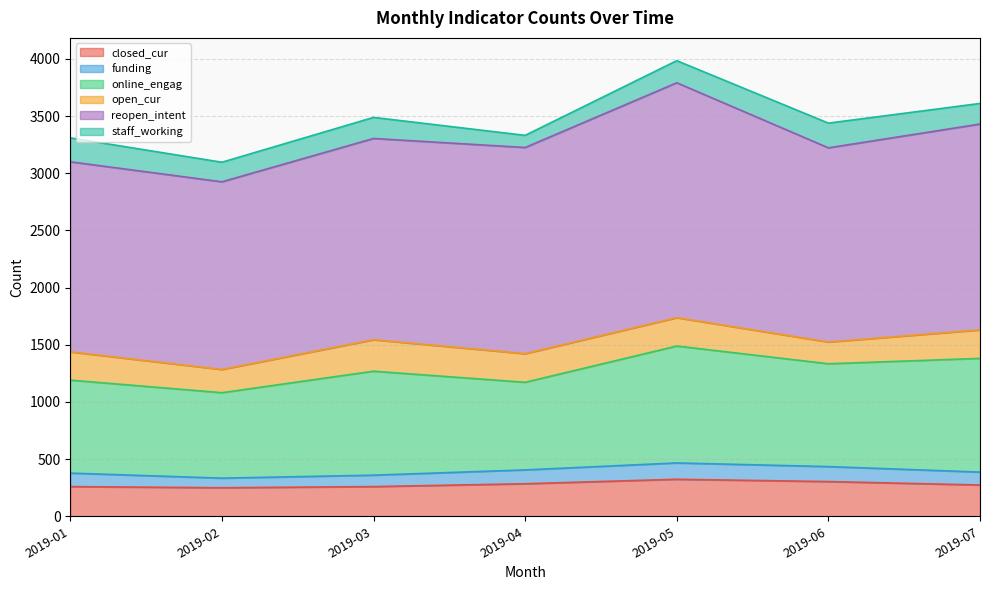

Does the chart have visible grid lines?

Yes